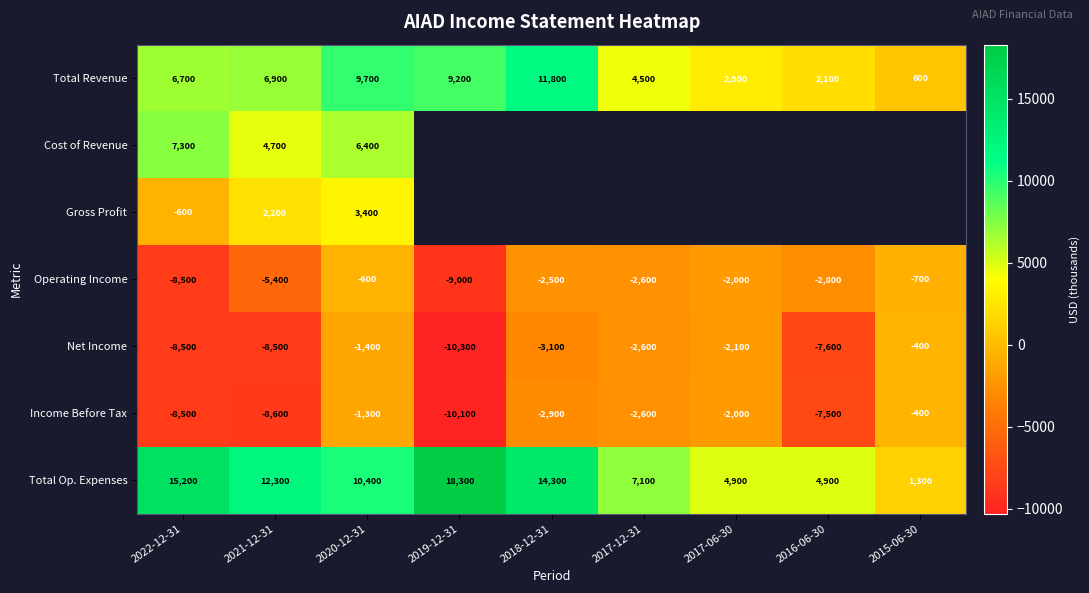

What is the total value across all series at 2022-12-31?

3100.0